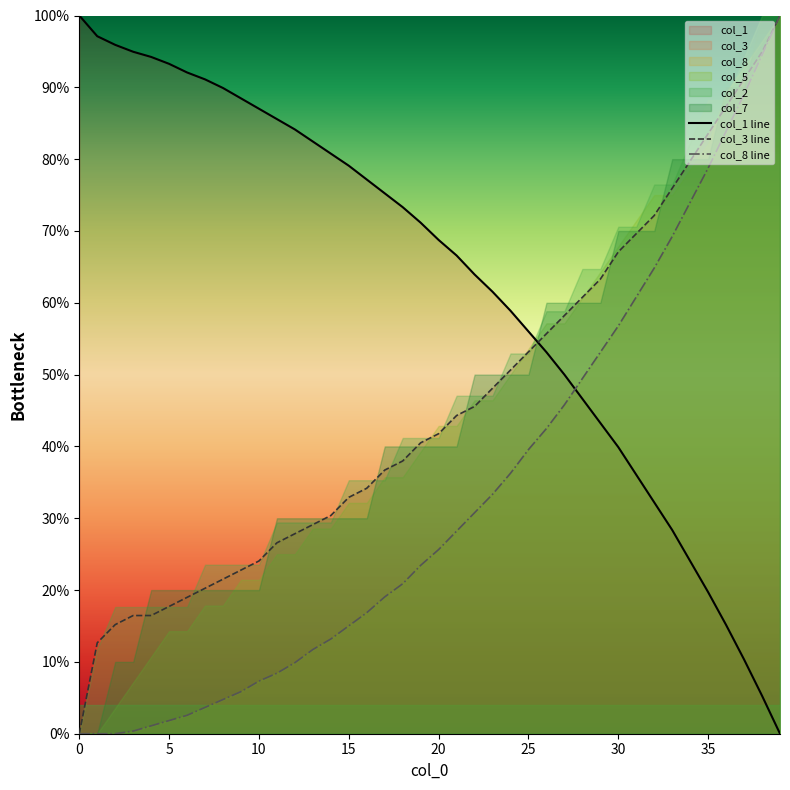

Is it true that col_3 line equals 45.2 at 13?

False